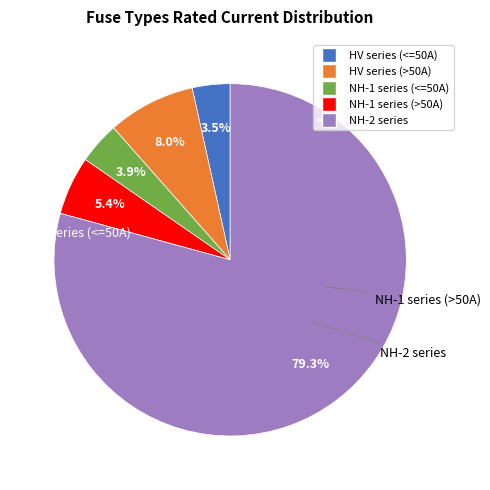

How many slices are in this pie chart?

5